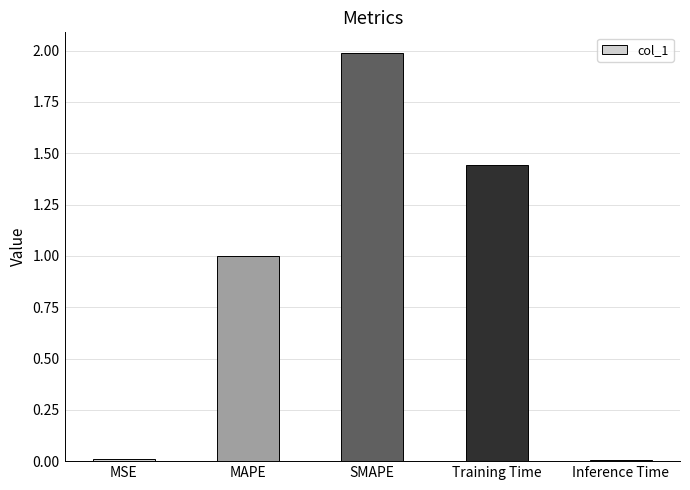

Is it true that the value at Training Time is 0.5?

False